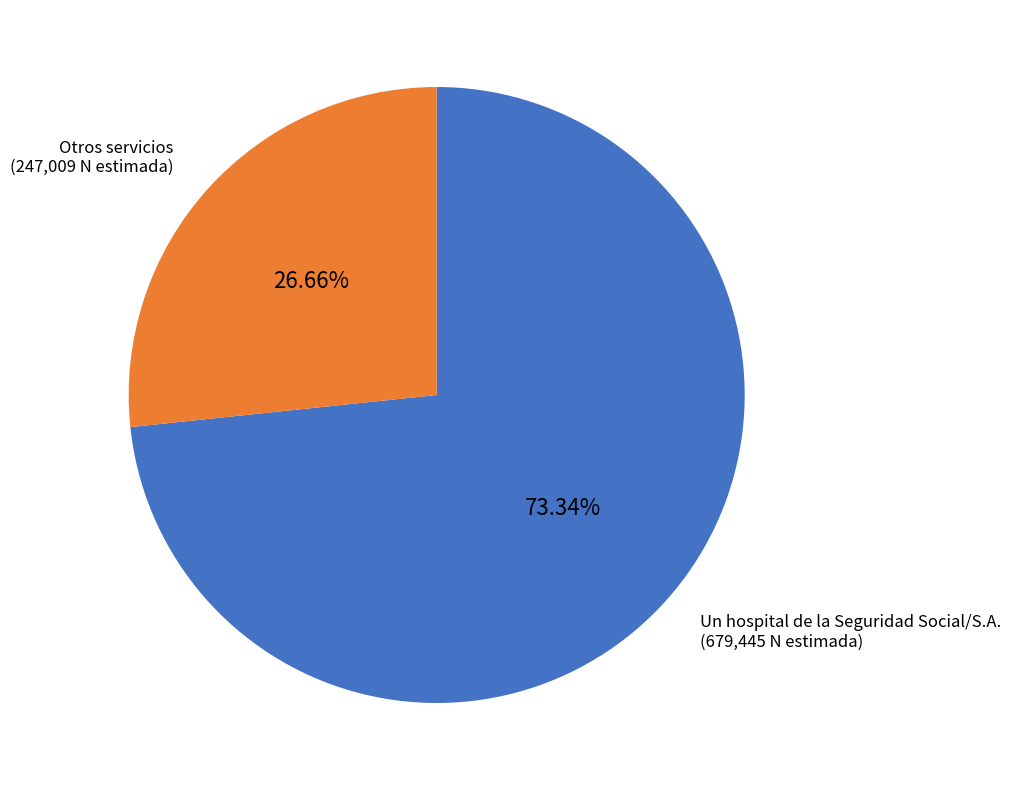

Is there a majority slice in this chart?

Yes